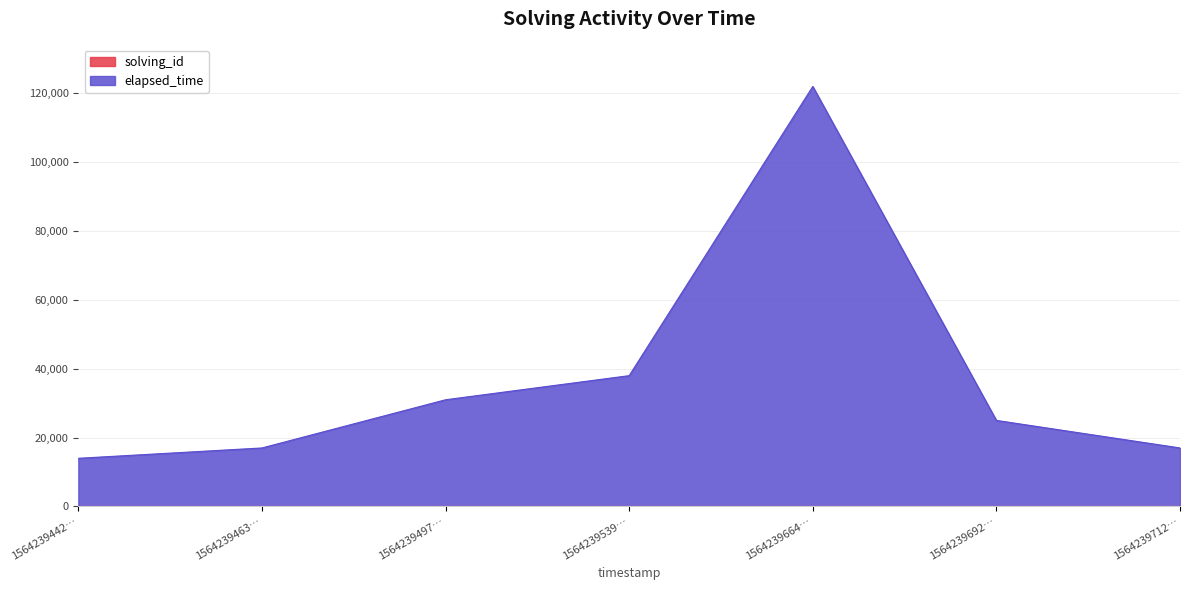

Which series has the widest spread of values?

elapsed_time